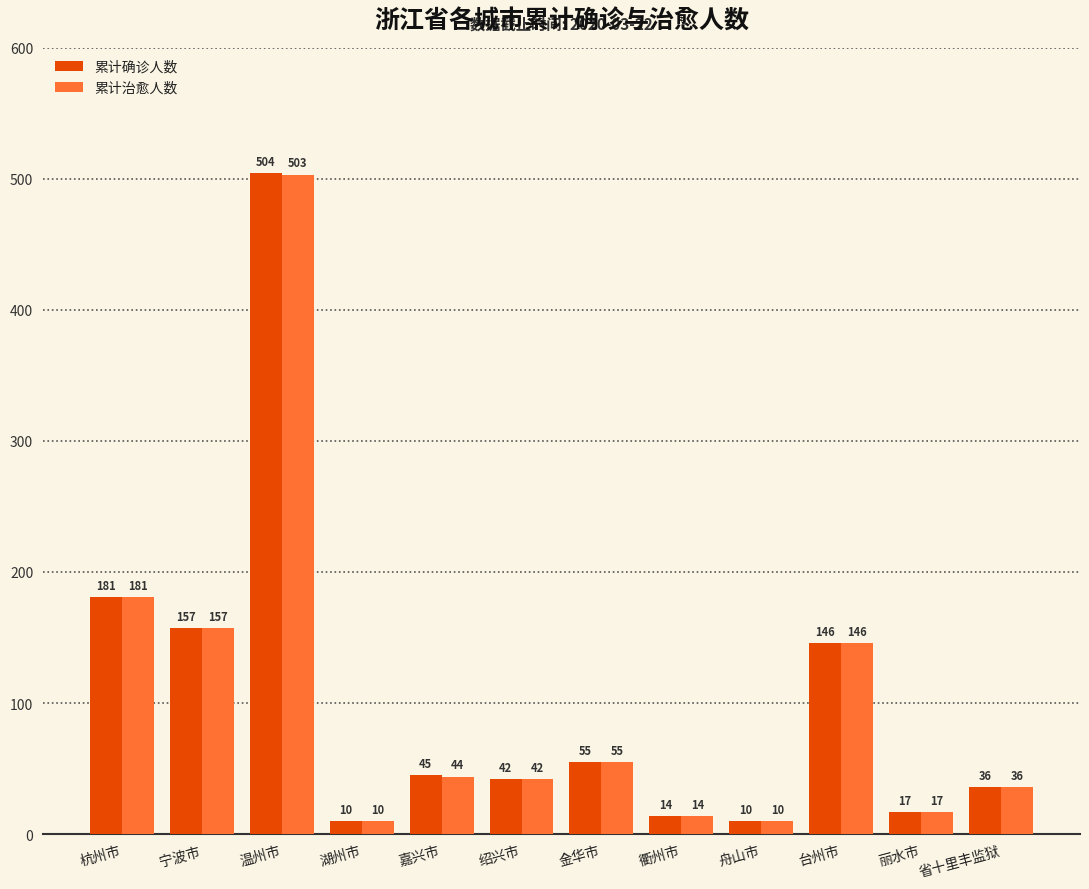

Reading right to left, transcribe all the data shown in this chart.

累计确诊人数: 36	17	146	10	14	55	42	45	10	504	157	181
累计治愈人数: 36	17	146	10	14	55	42	44	10	503	157	181